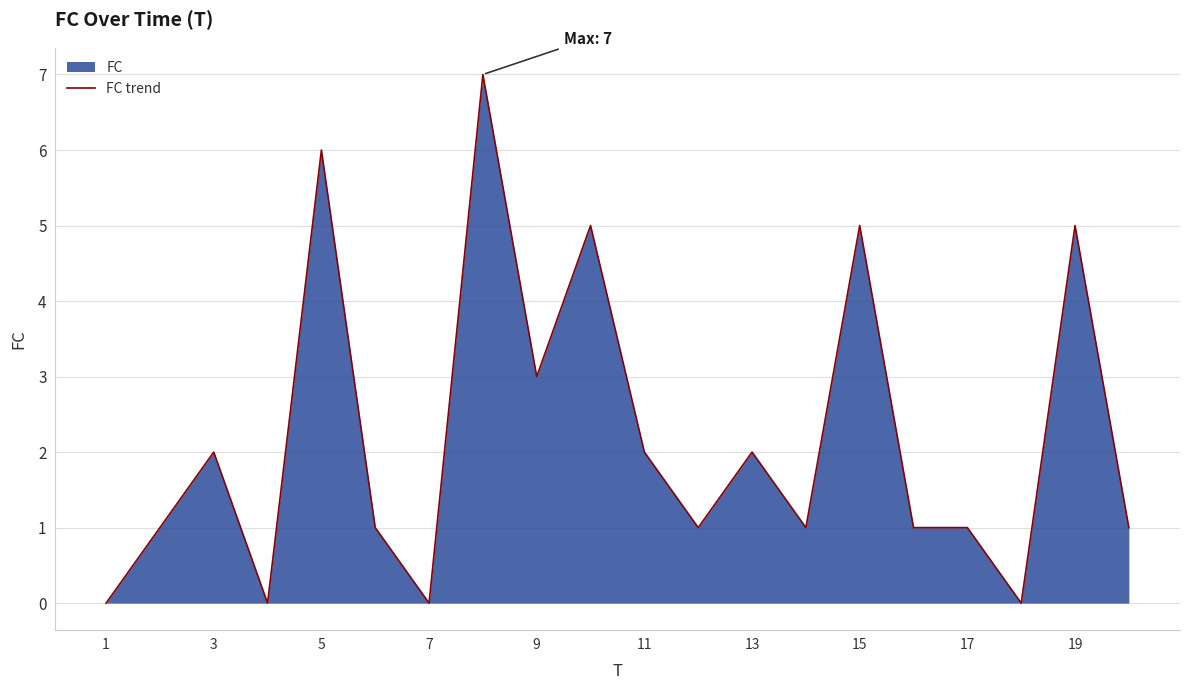

What is the change in value from 15 to 17?

-4